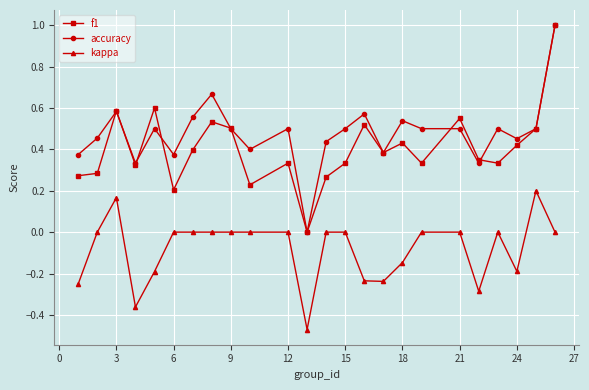

True or false: accuracy and kappa cross at least once.

False